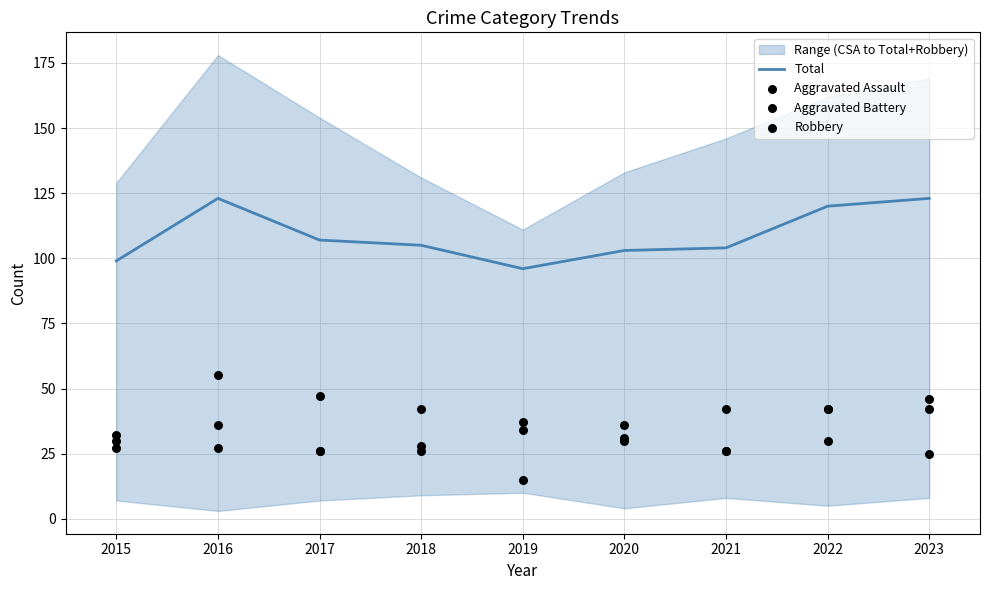

Is it true that Total equals 55 at 2018?

False